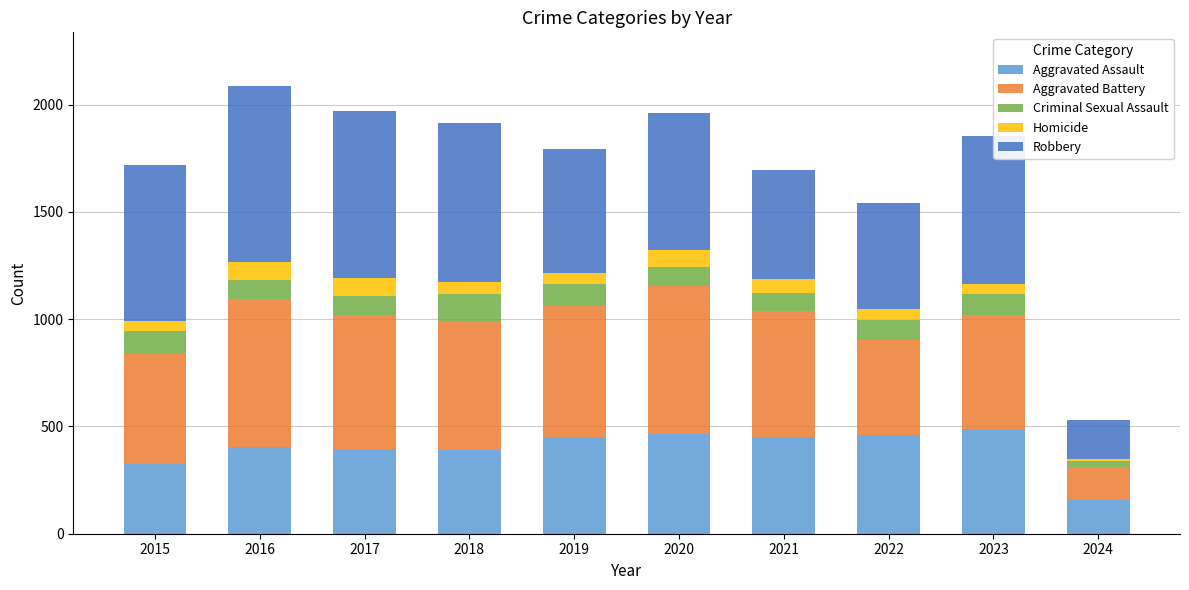

The value of Aggravated Assault at 2015 is 323. True or false?

True